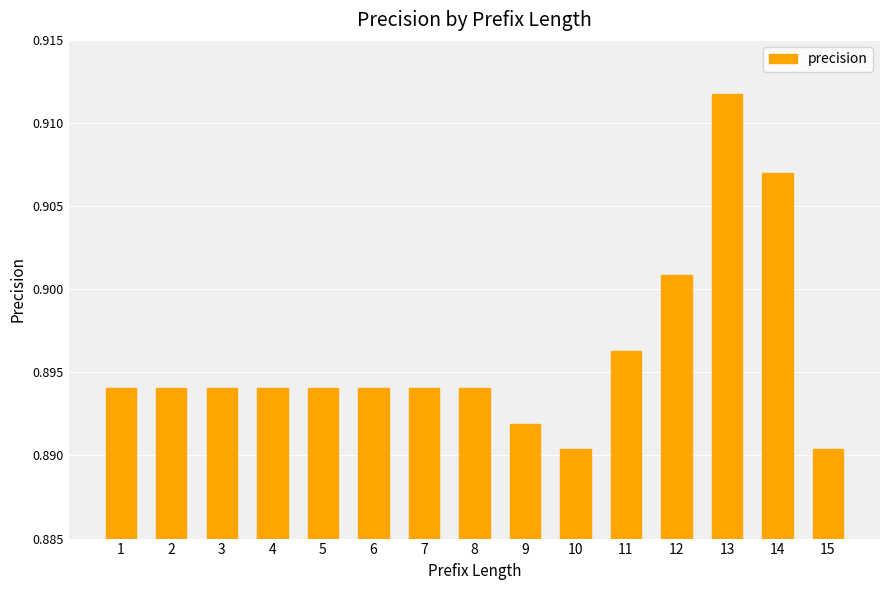

Between 4 and 13, which is larger?

13